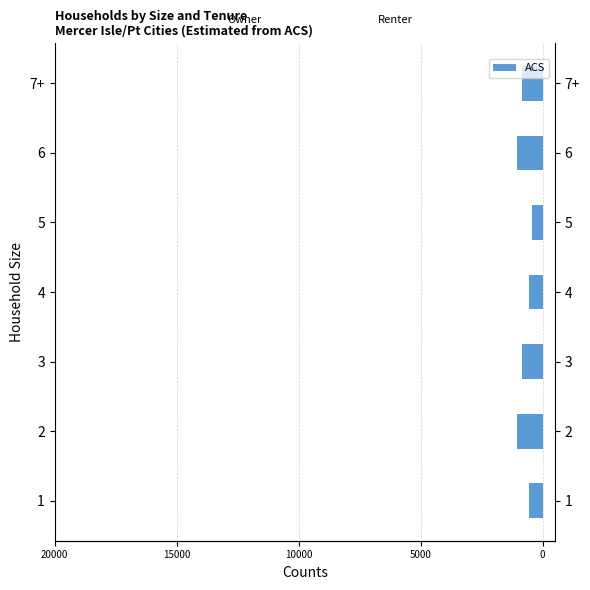

How many values exceed 856?

2